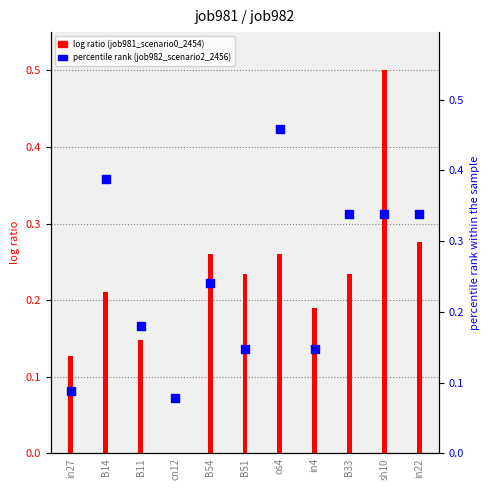

At how many categories does at least one series exceed 0?

11